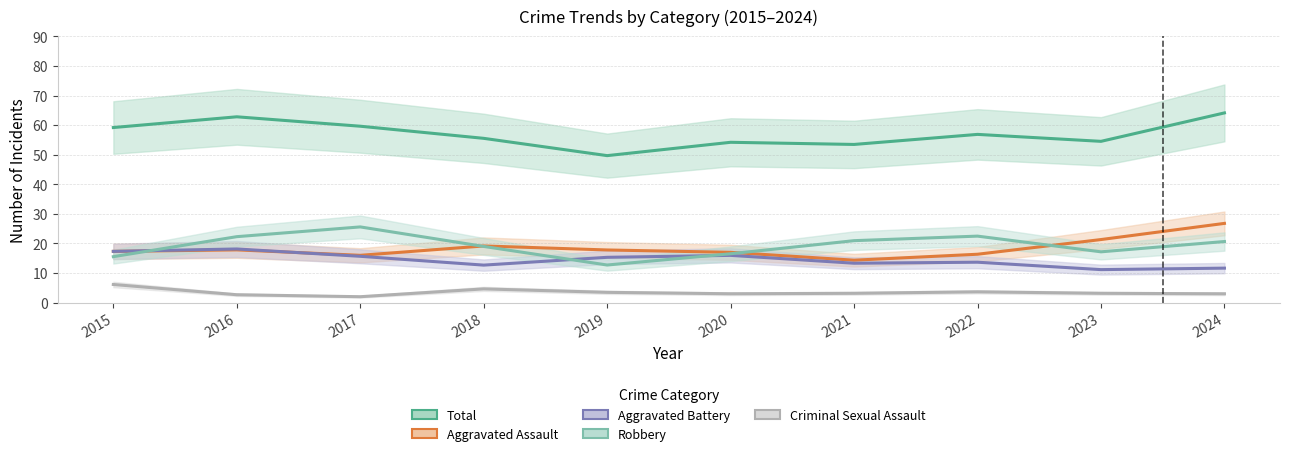

What is the average value of the Aggravated Battery series?

14.5